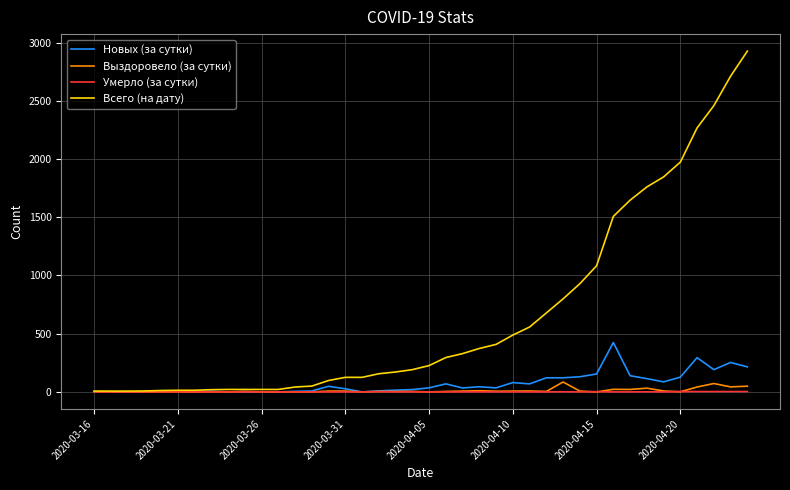

Which series has the largest total across all categories?

Всего (на дату)